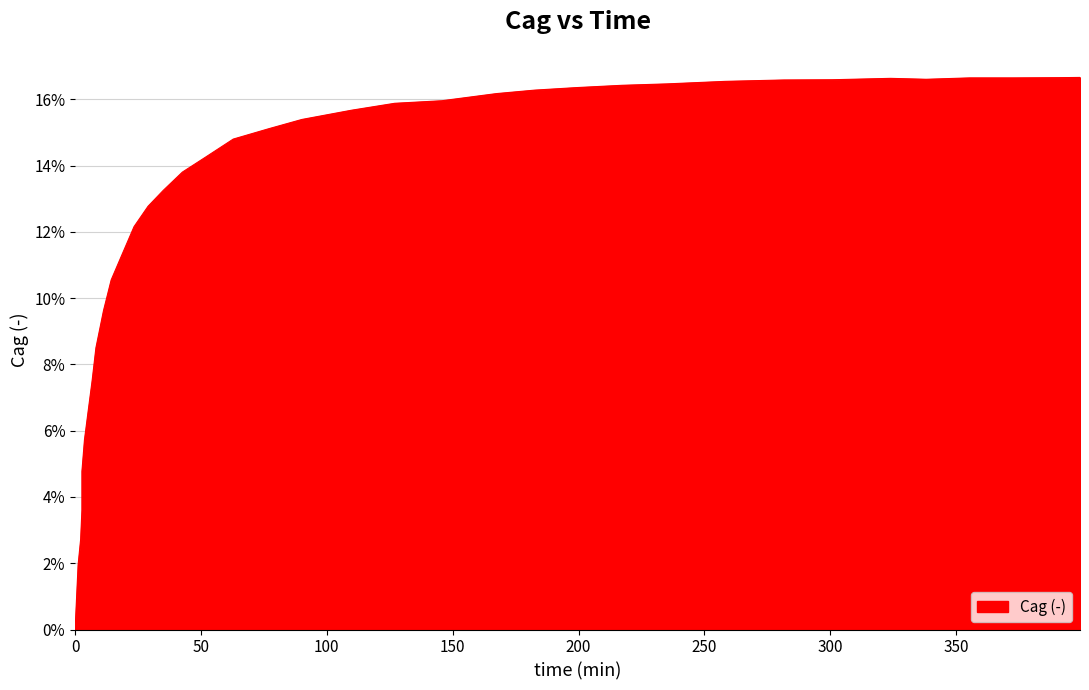

Is this an area chart (filled region under the line)?

Yes